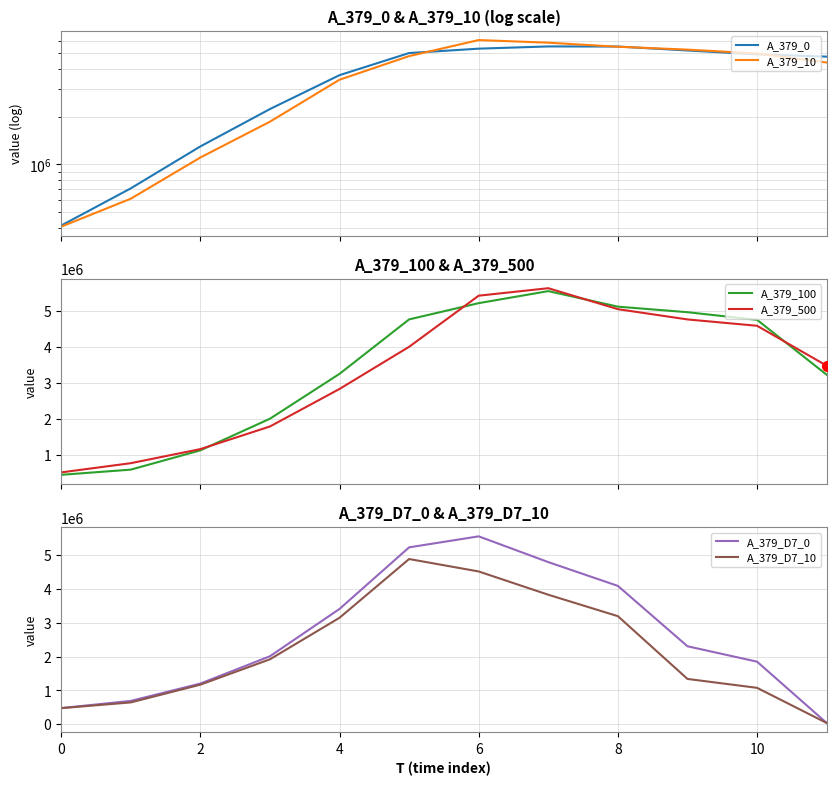

What is the difference between the second highest and second lowest values in the A_379_D7_10 series?

4040897.1